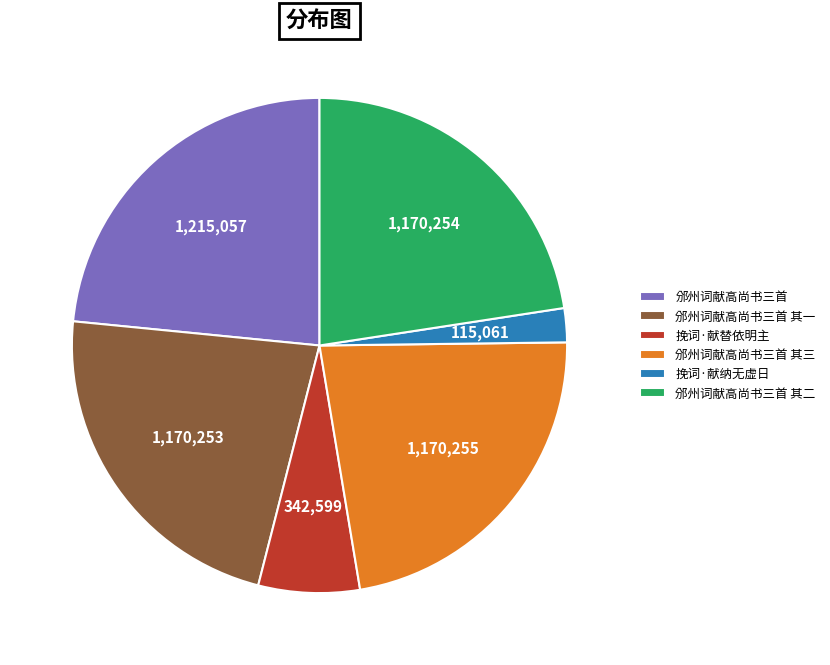

Is 邠州词献高尚书三首 其二 the majority of the pie?

No